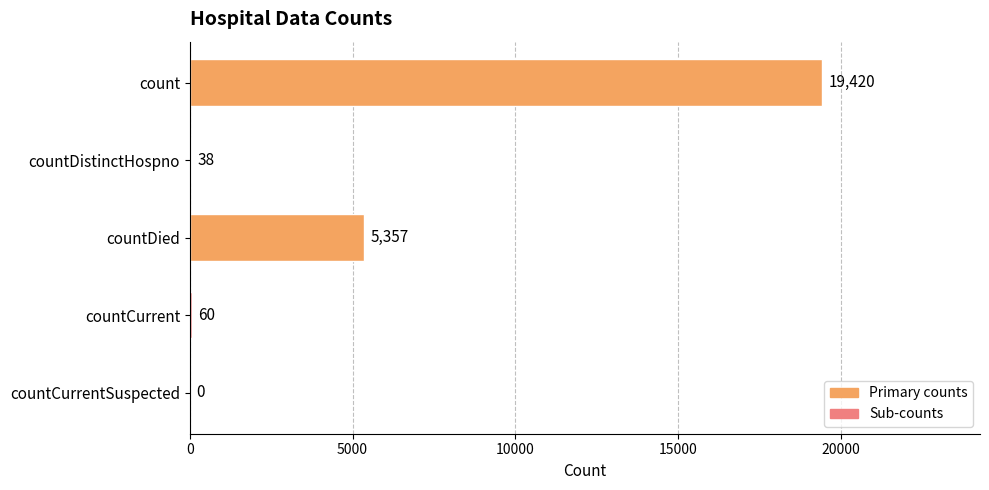

The chart shows a value of 0 at countCurrentSuspected. True or false?

True